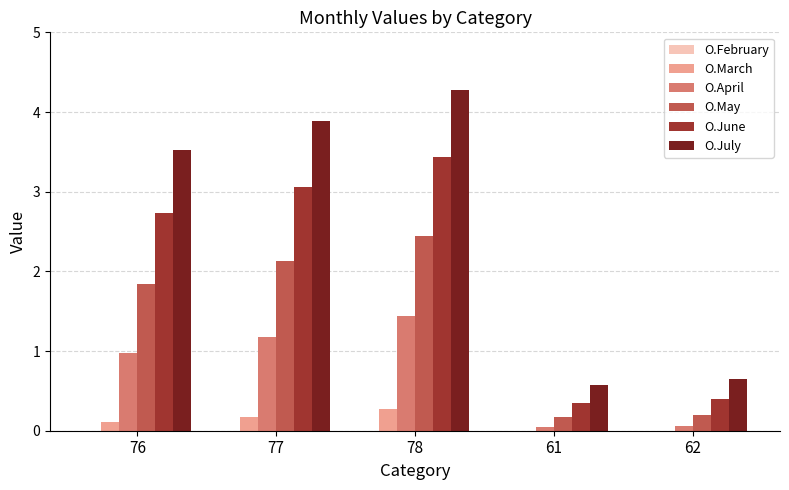

Are the bars grouped side by side (vs. stacked)?

Yes